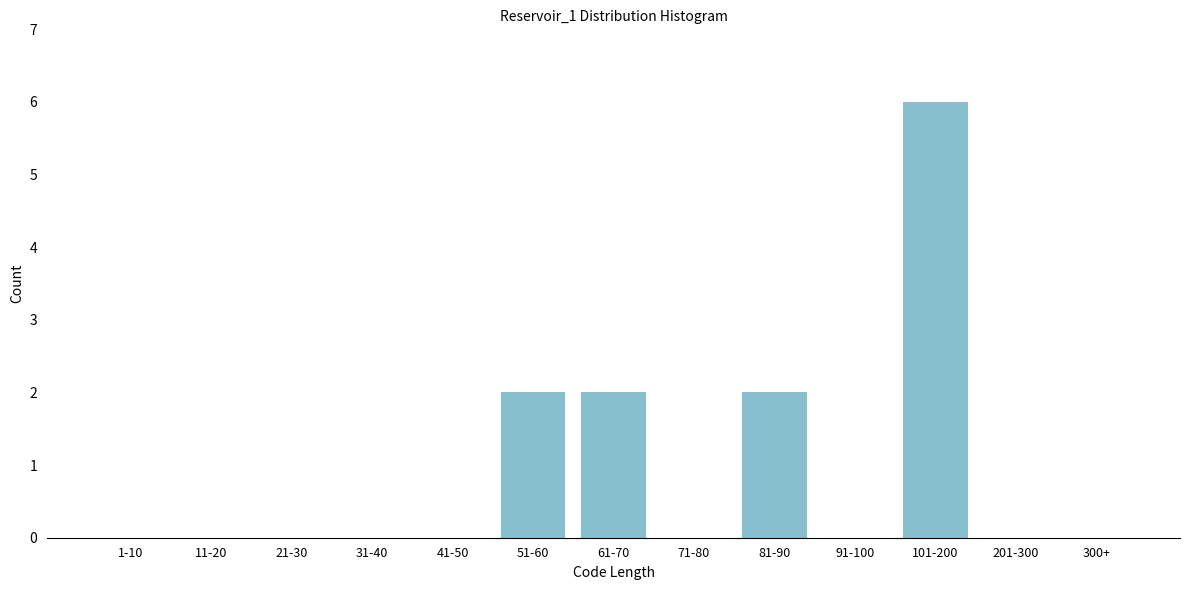

Reading left to right, list all the values displayed in this chart.

1-10=0	11-20=0	21-30=0	31-40=0	41-50=0	51-60=2	61-70=2	71-80=0	81-90=2	91-100=0	101-200=6	201-300=0	300+=0